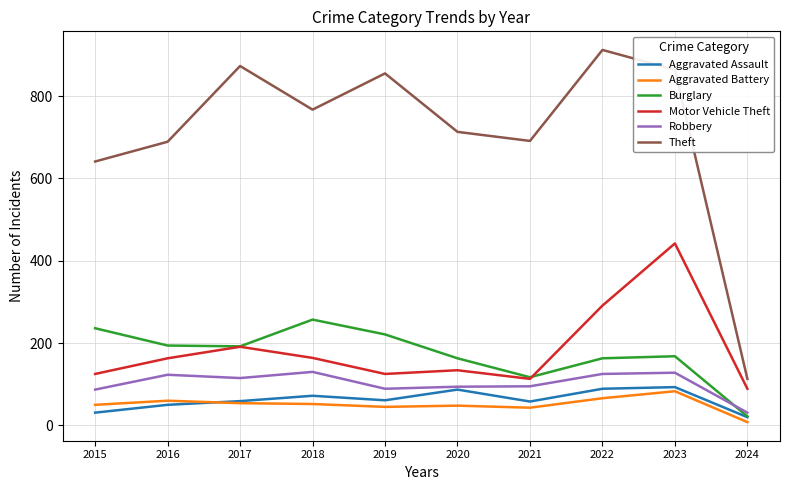

Count the number of data series in this chart.

6